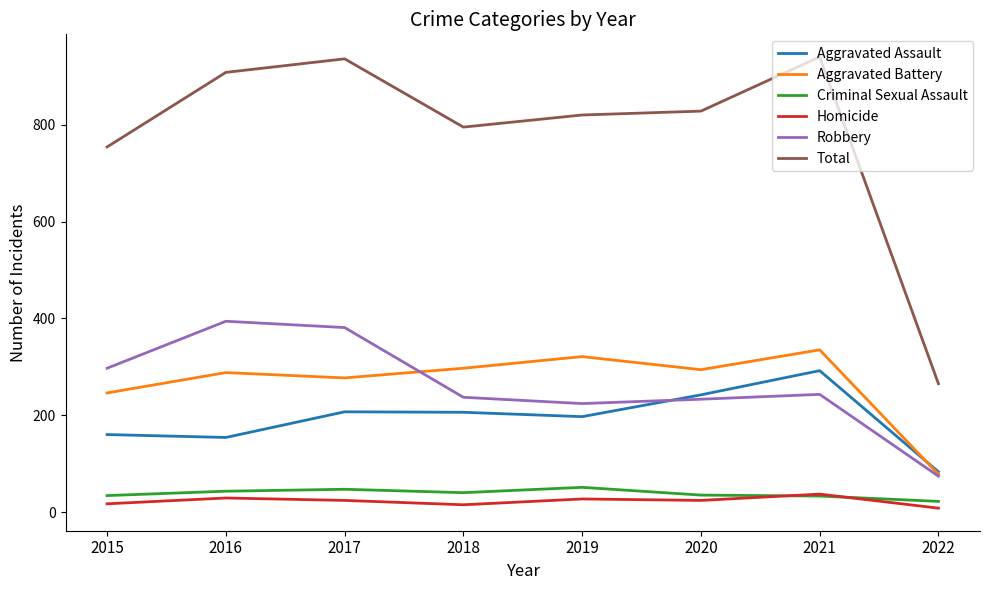

True or false: Homicide and Total intersect in this chart.

False